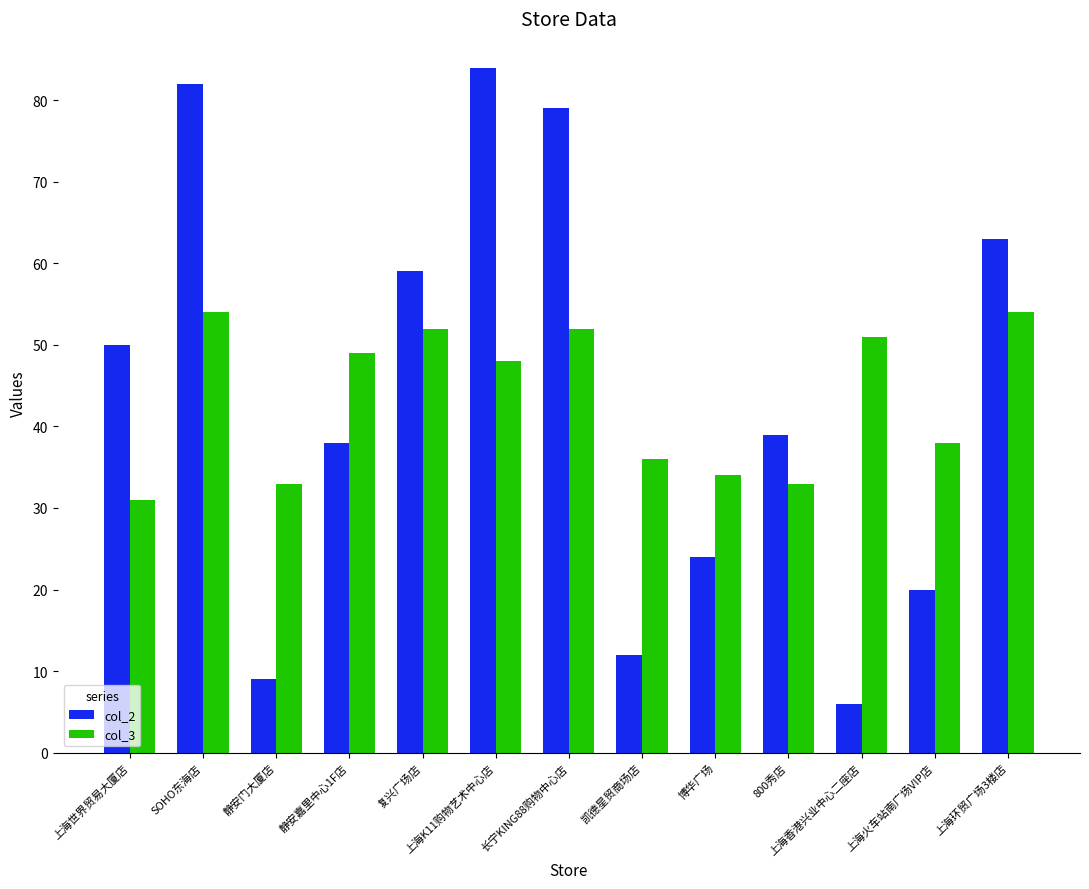

How many distinct data groups are displayed?

2